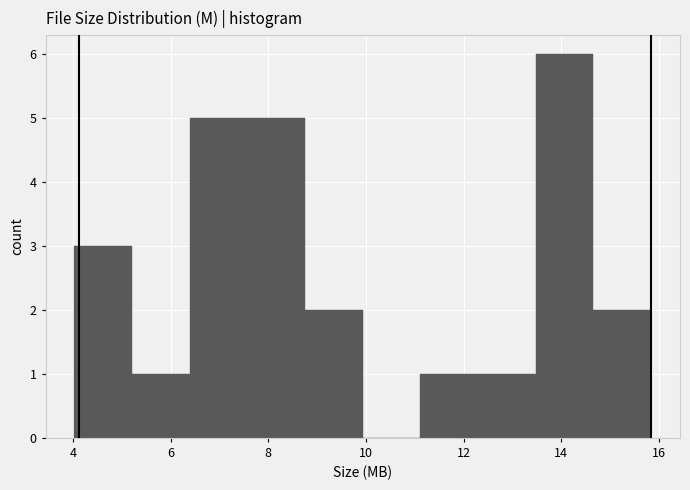

Reading left to right, list every bar in this chart as the range it spans on the x-axis followed by its height. Neither the bar edges nor the heights are printed on the chart, so give them approximately, as read against the axes.

4.0 to 5.2: 3
5.2 to 6.4: 1
6.4 to 7.6: 5
7.6 to 8.8: 5
8.8 to 10.0: 2
10.0 to 11.2: 0
11.2 to 12.2: 1
12.2 to 13.4: 1
13.4 to 14.6: 6
14.6 to 15.8: 2